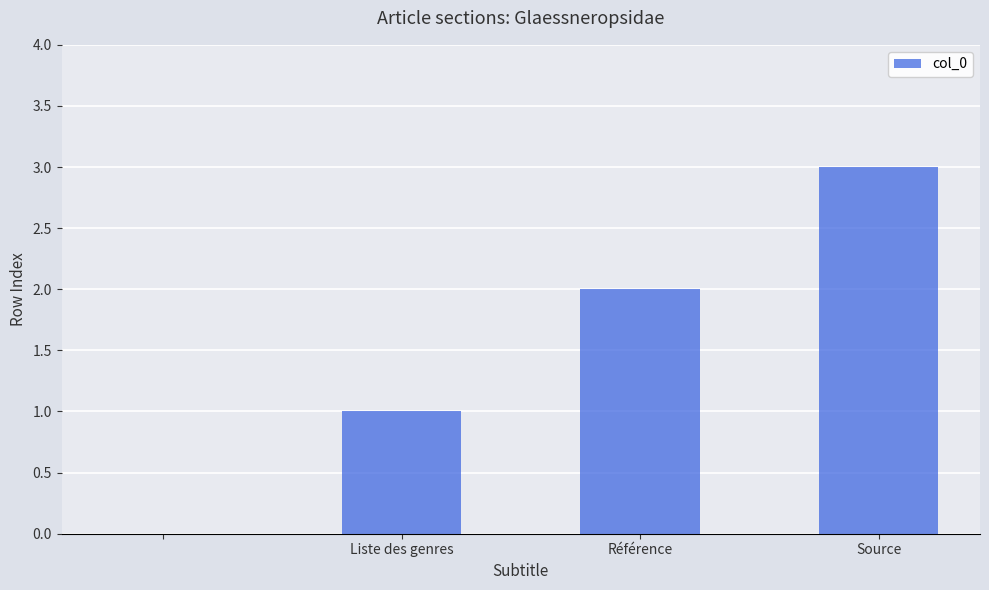

What is the maximum value shown in the chart?

3